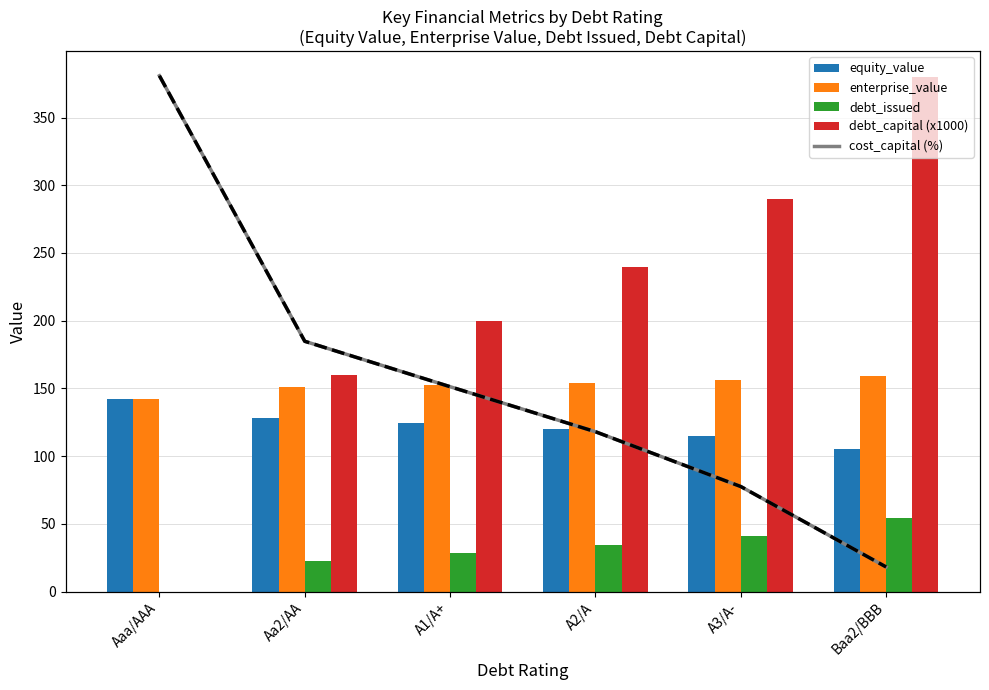

How many data points in debt_capital (x1000) are above 240?

2